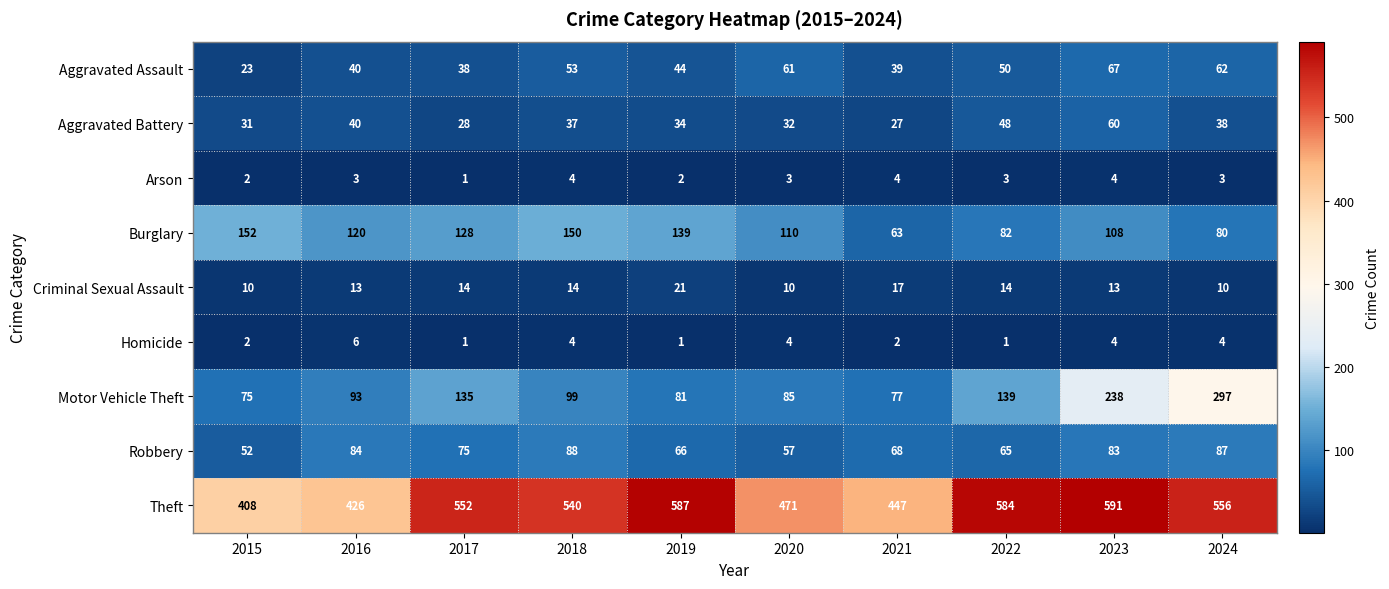

What is the maximum value shown in the chart?

591